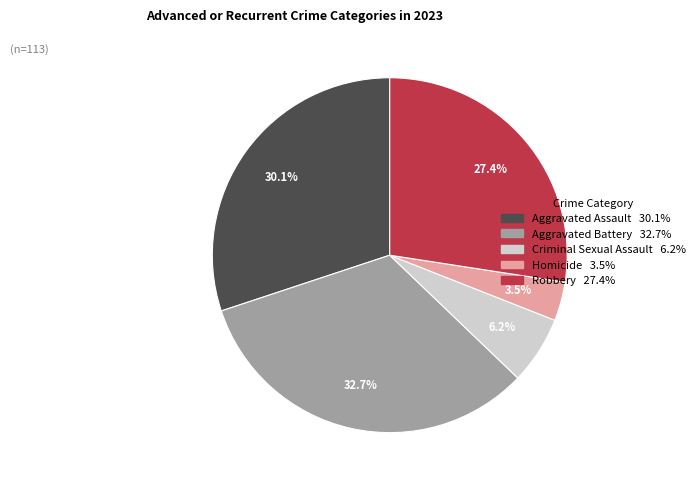

Which category has the biggest portion of the pie?

Aggravated Battery